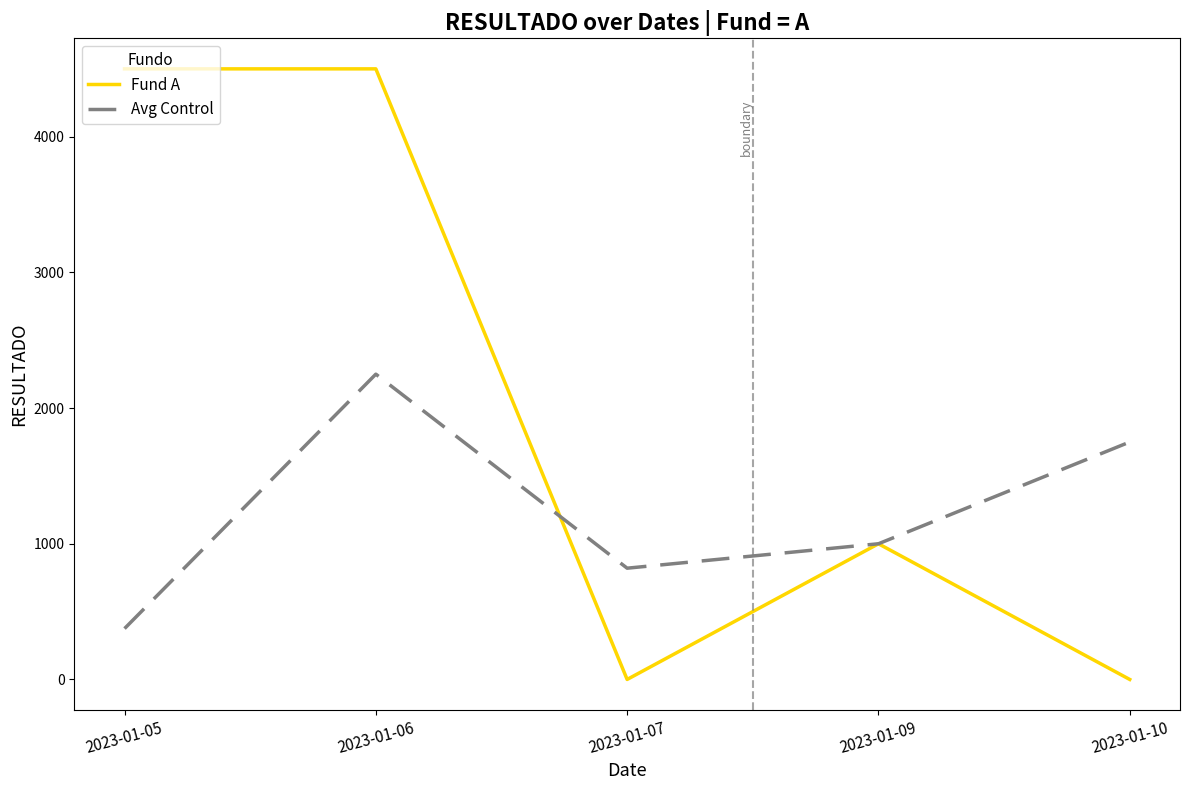

Rank the series by their average value, from lowest to highest.

Avg Control, Fund A